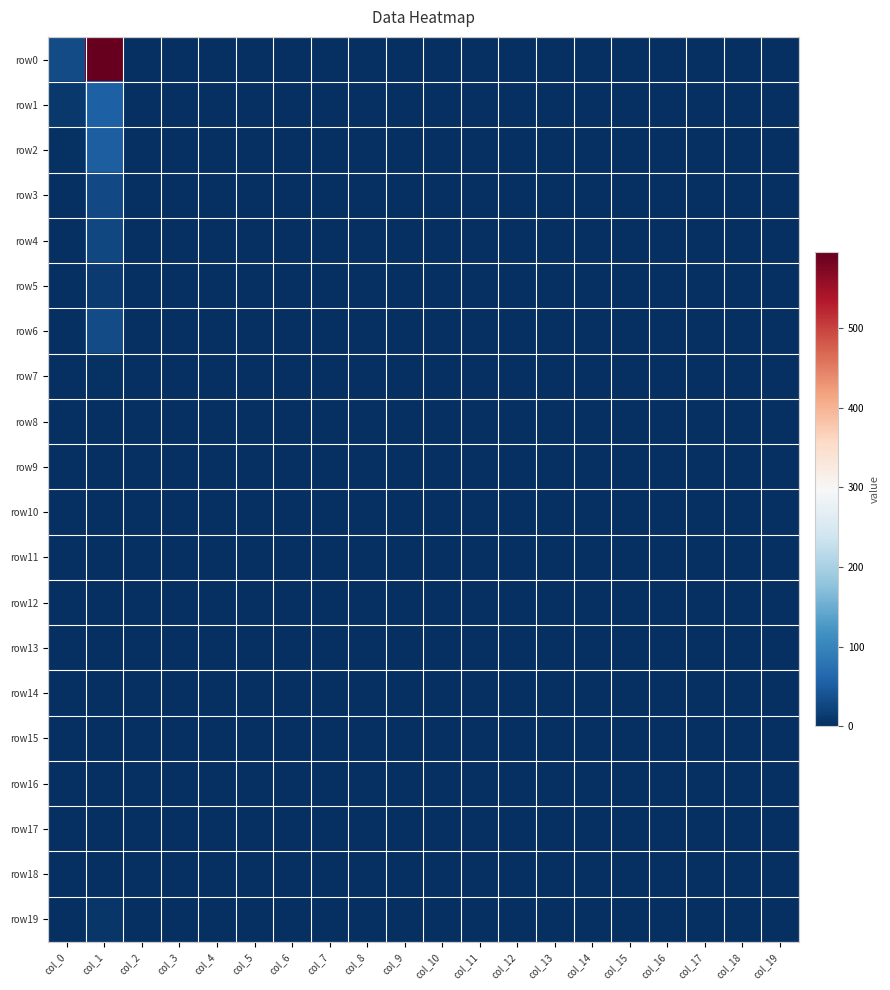

Which series has the largest range (max minus min)?

row0